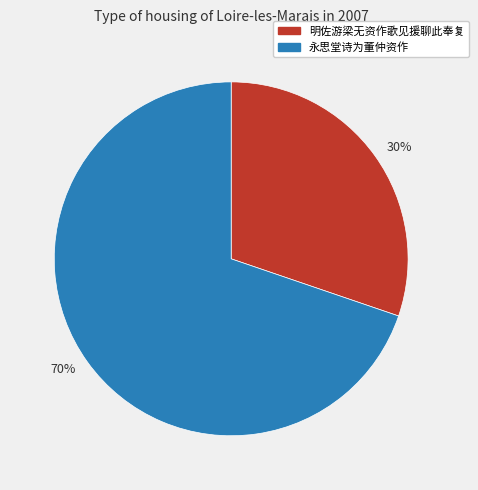

To the nearest percent, what is the combined percentage of 明佐游梁无资作歌见援聊此奉复 and 永思堂诗为董仲资作?

100%